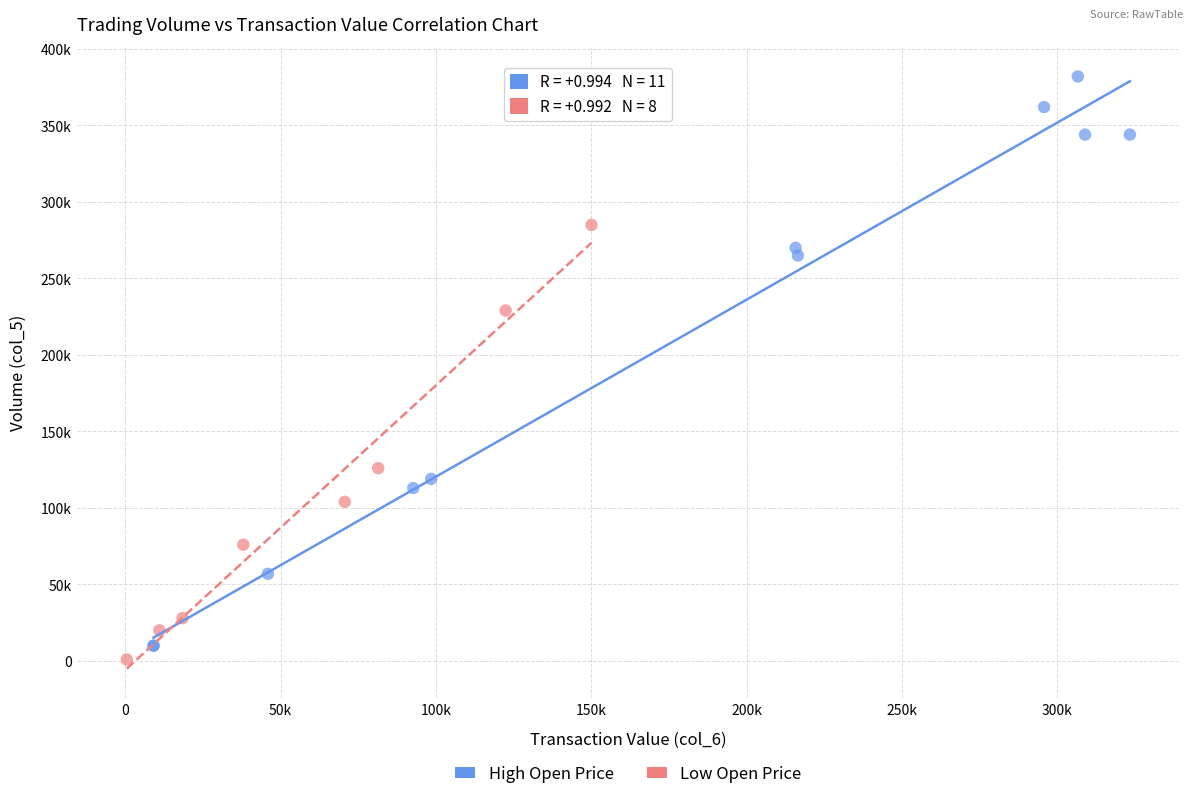

What are all the series names shown in the legend?

High Open Price, Low Open Price